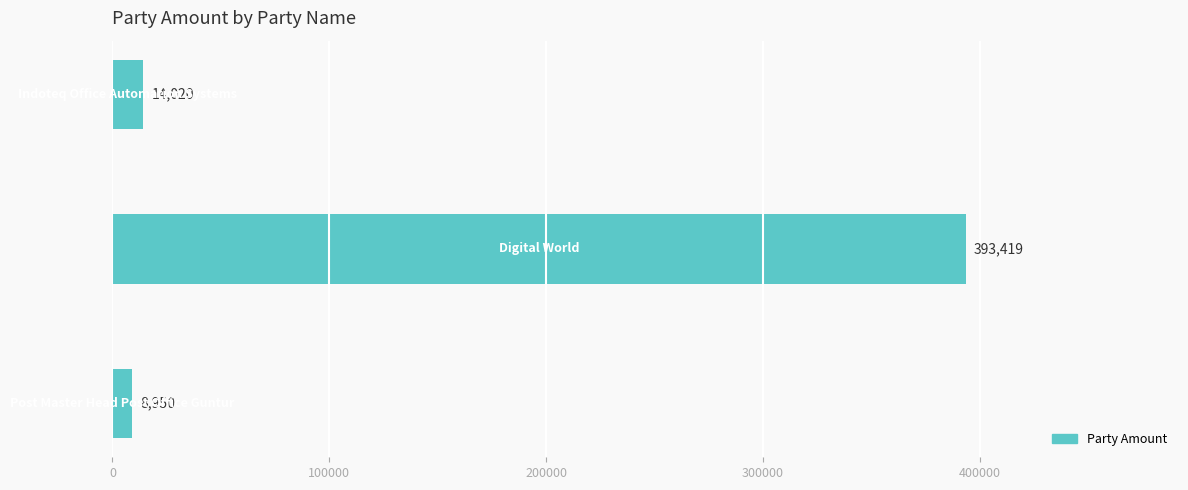

What is the smallest value displayed?

8950